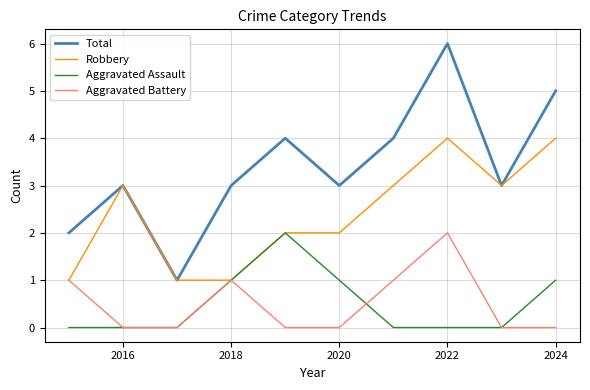

What is the maximum value shown in the chart?

6